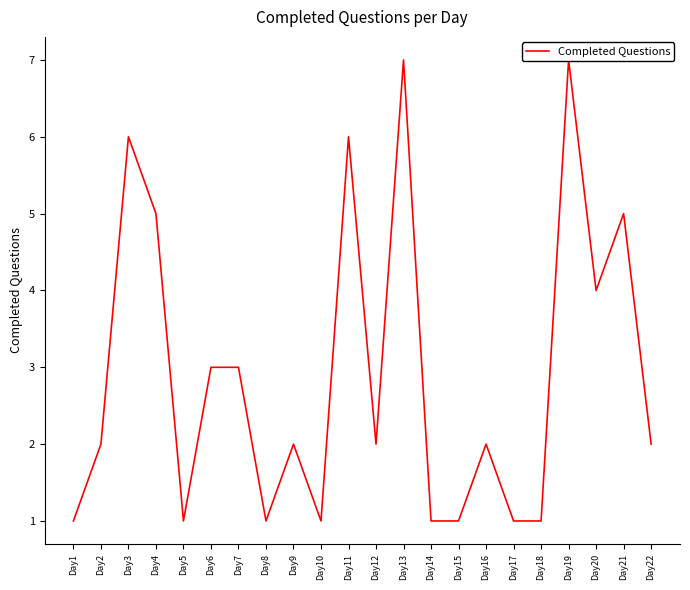

List the labels in order of value, largest first.

Day13, Day19, Day3, Day11, Day4, Day21, Day20, Day6, Day7, Day2, Day9, Day12, Day16, Day22, Day1, Day5, Day8, Day10, Day14, Day15, Day17, Day18